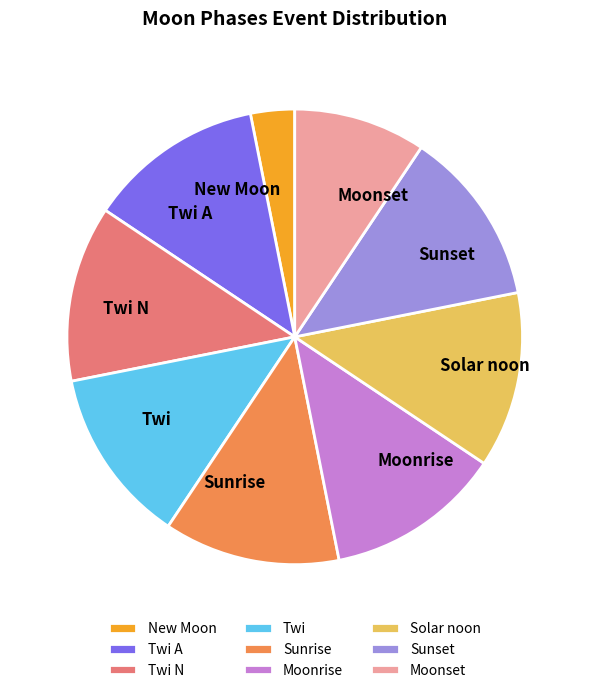

Do Moonset and Twi N together represent more than half of the pie?

No